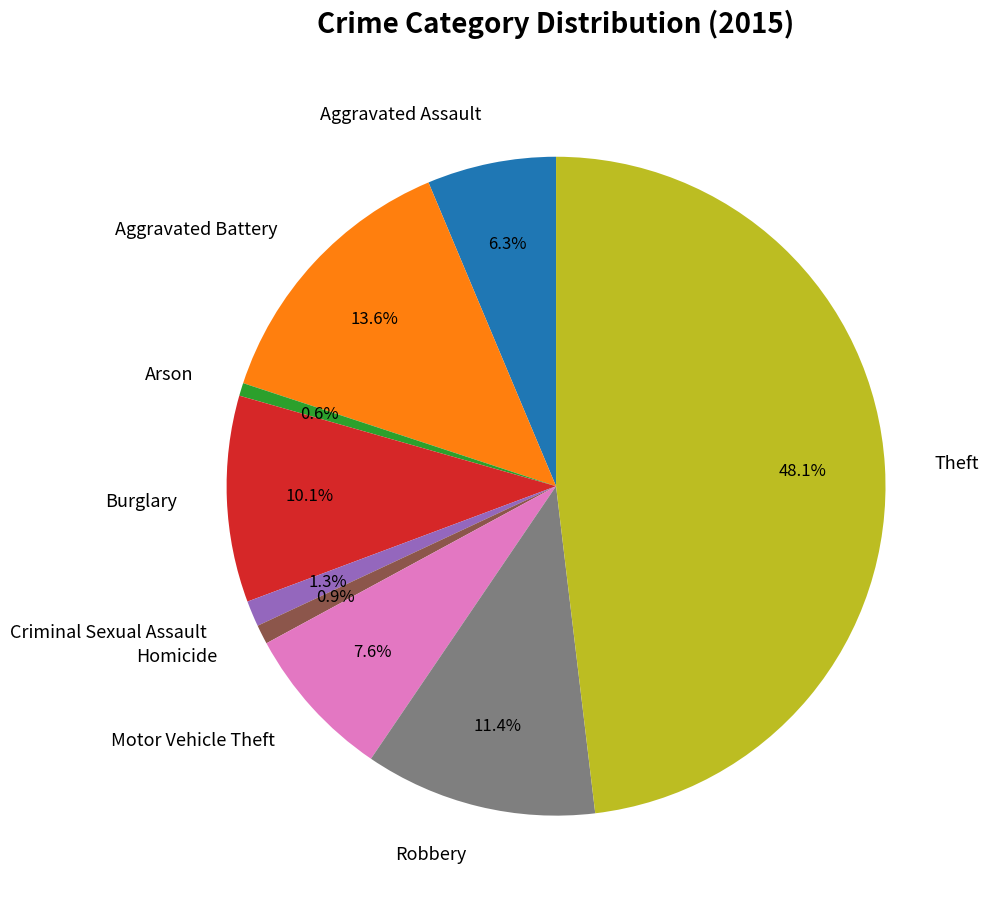

True or false: Criminal Sexual Assault accounts for 1% of the total.

True